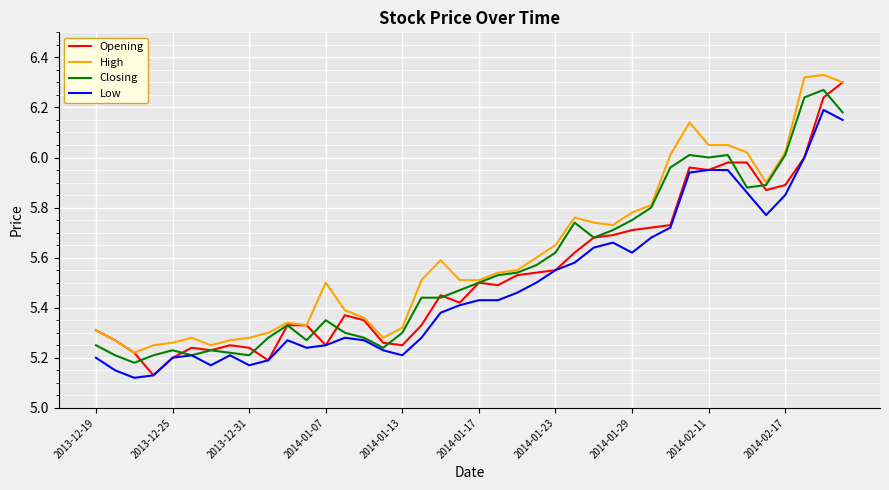

True or false: High and Low intersect in this chart.

False